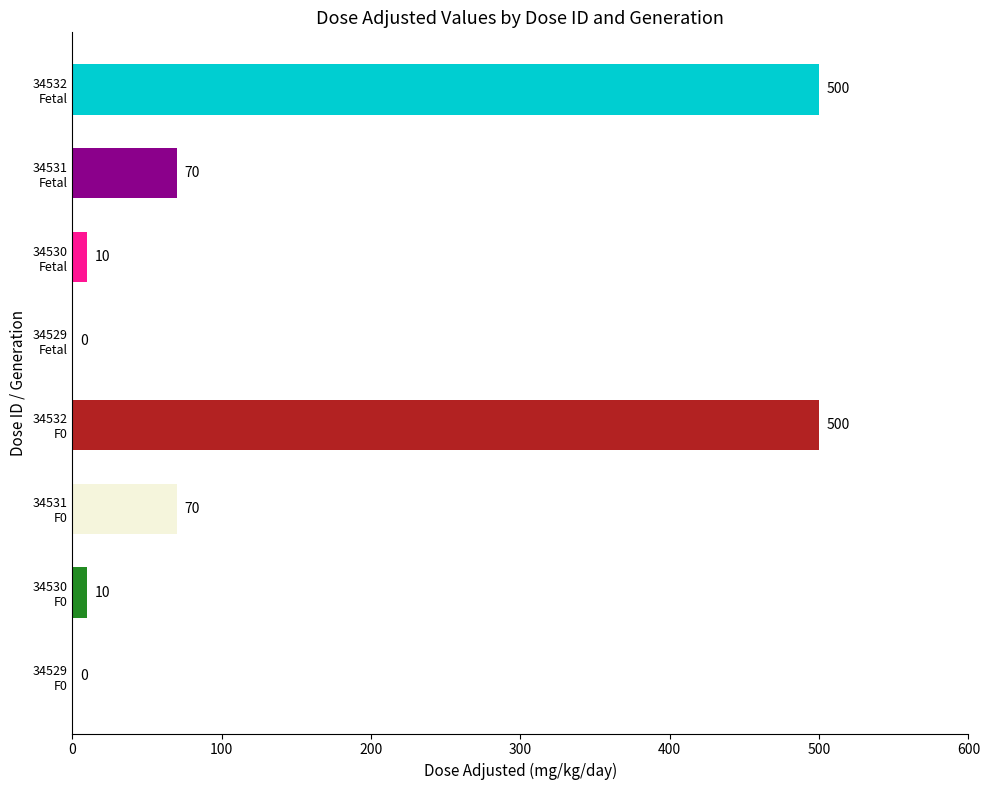

What is the sum of all values?

1160